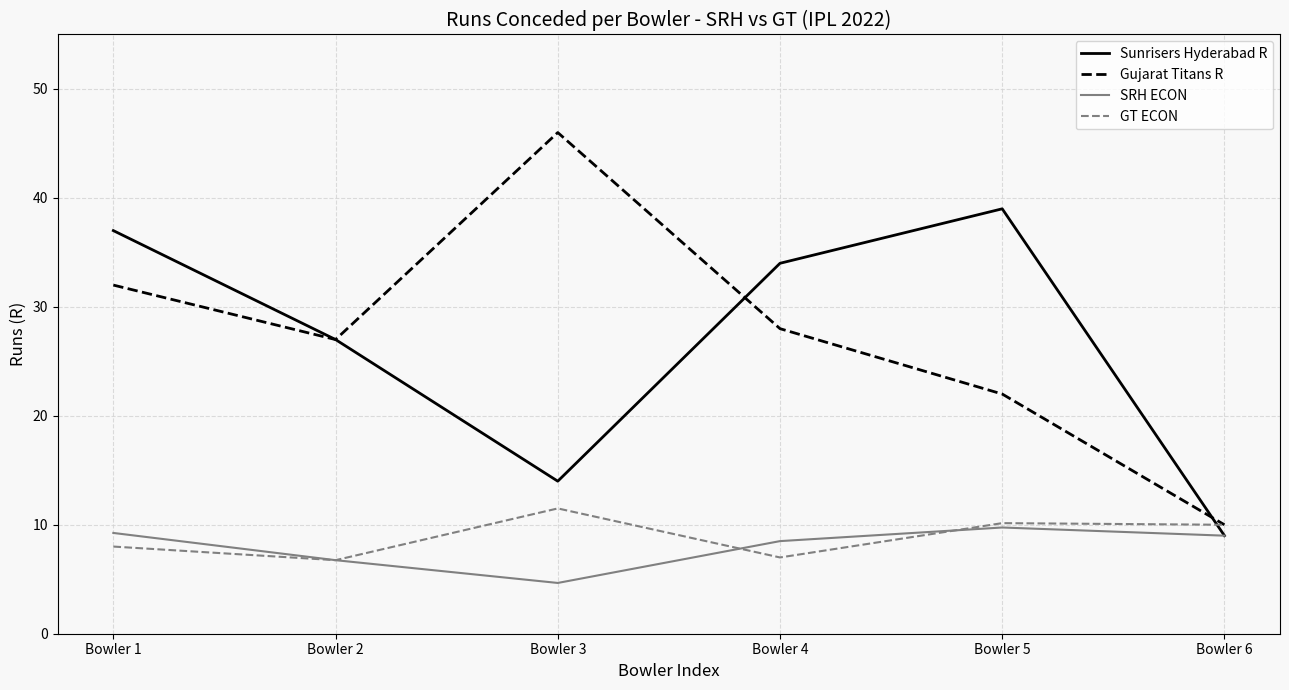

At how many categories does at least one series exceed 13?

5